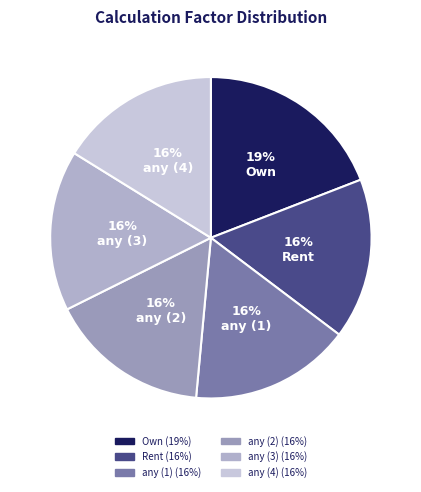

How much of the chart is everything except any (2)?

83.8%